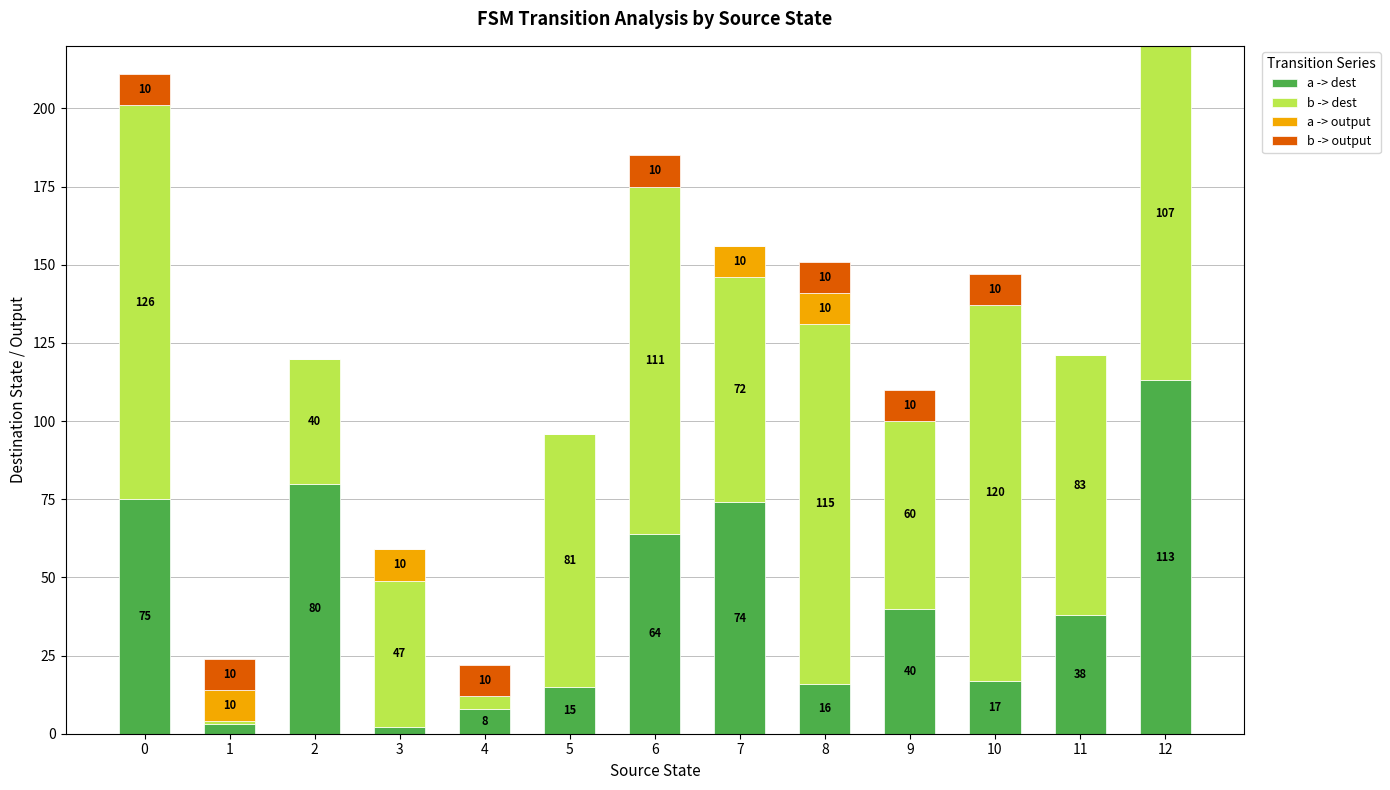

How many series are shown in this chart?

4